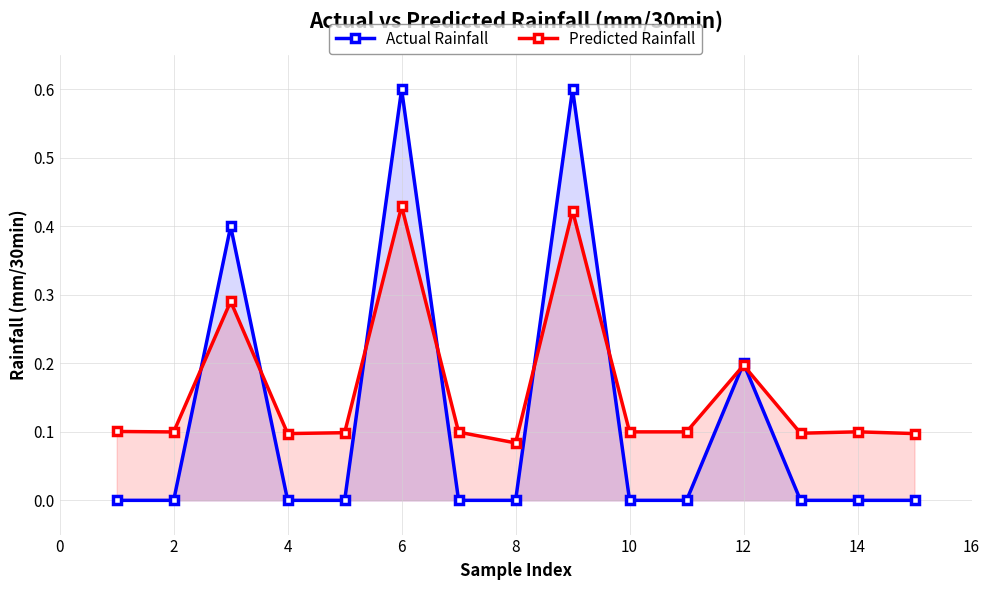

Does the chart have visible grid lines?

Yes